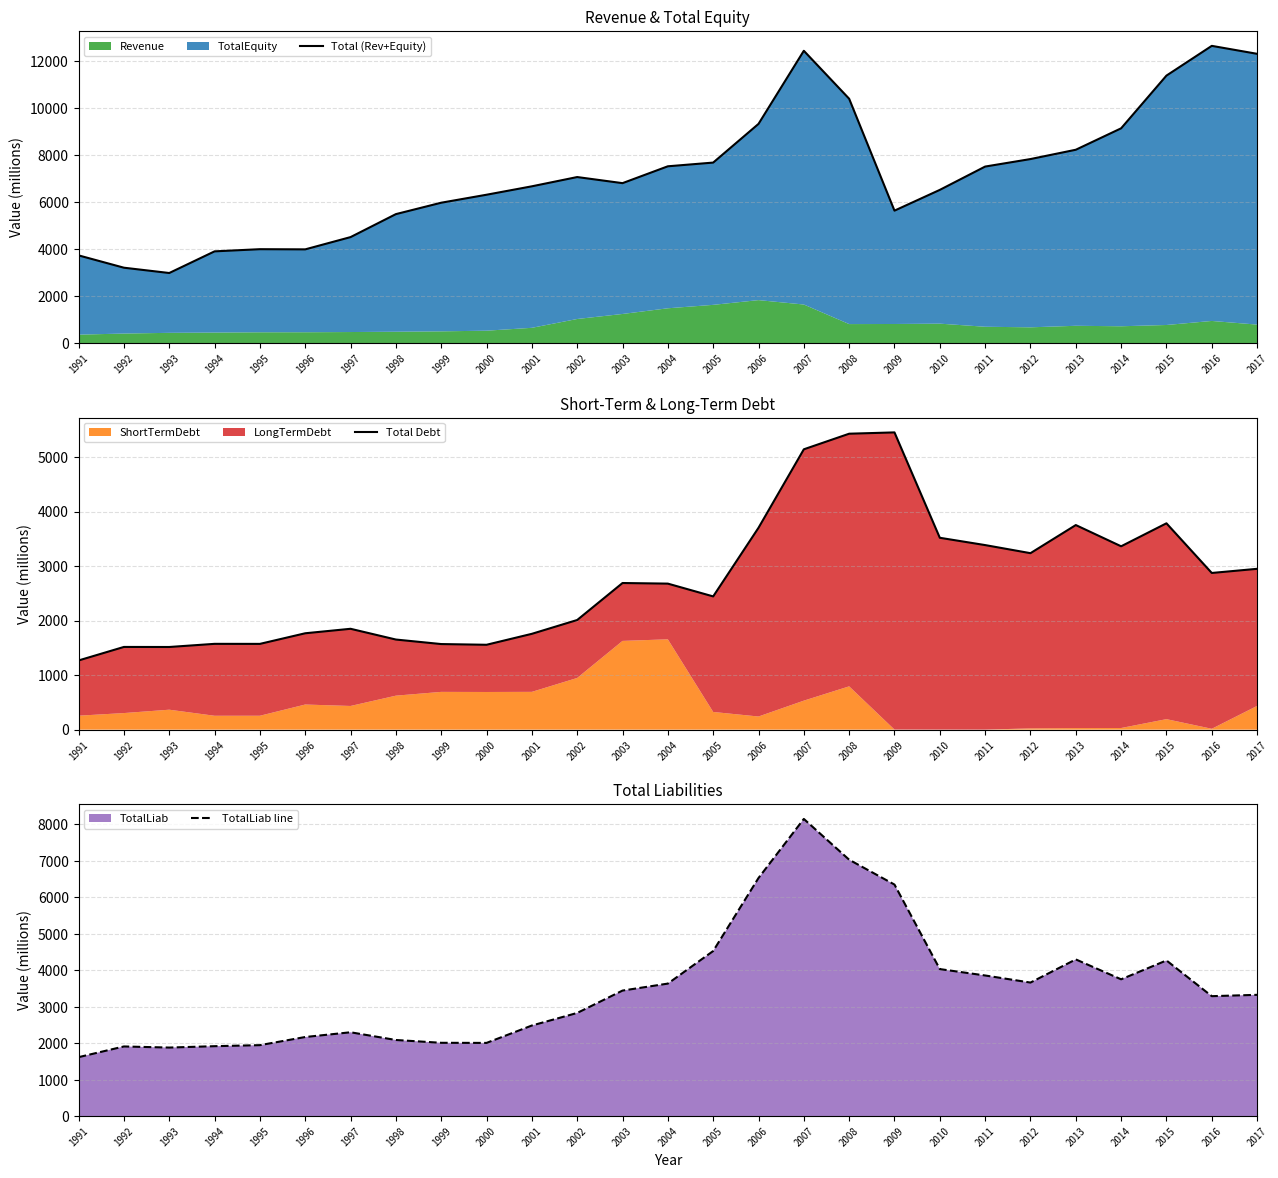

List the series in order of their peak value, highest first.

Total (Rev+Equity), TotalLiab line, Total Debt